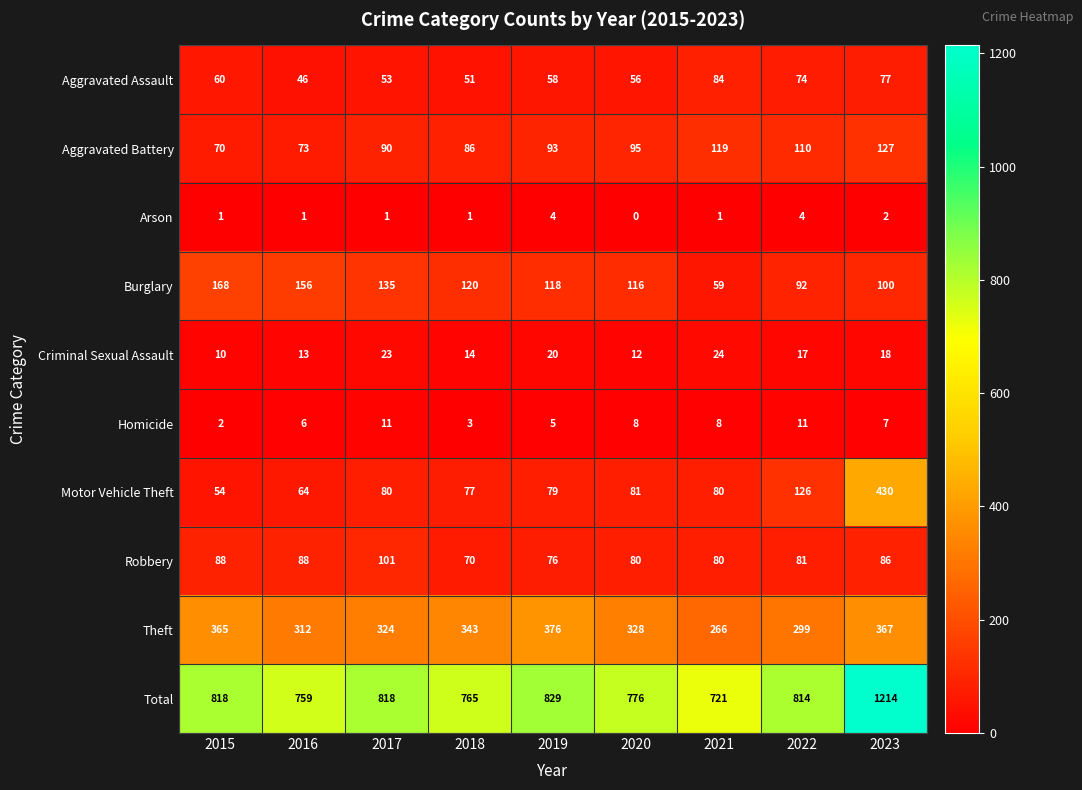

Is it true that Aggravated Battery equals 86 at 2018?

True